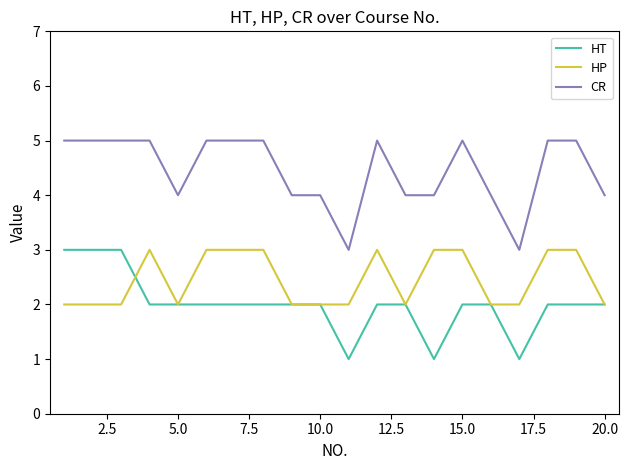

True or false: HP and CR cross at least once.

False